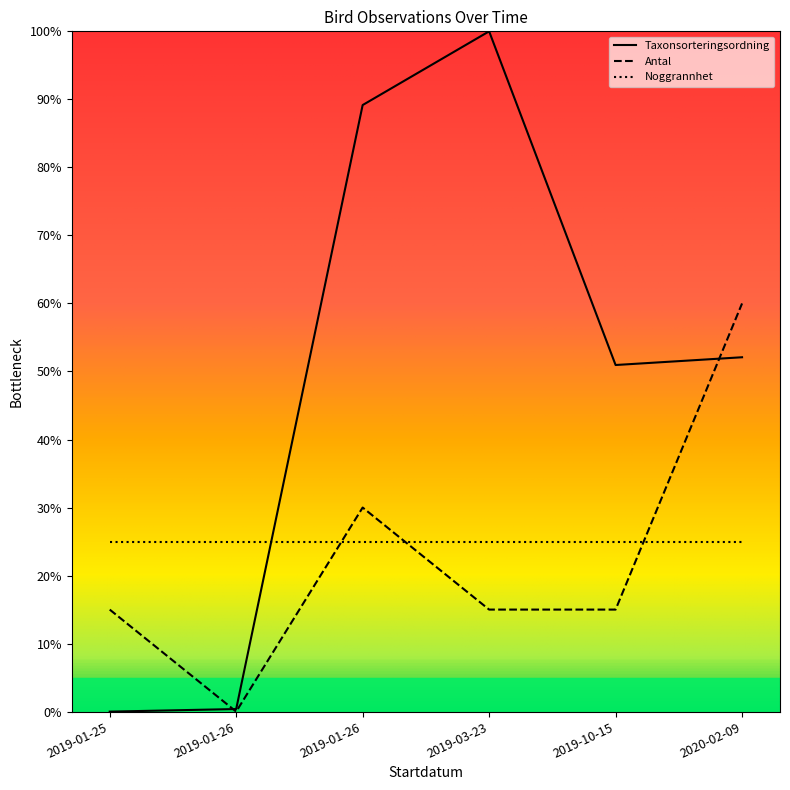

How many lines are shown in the chart?

3